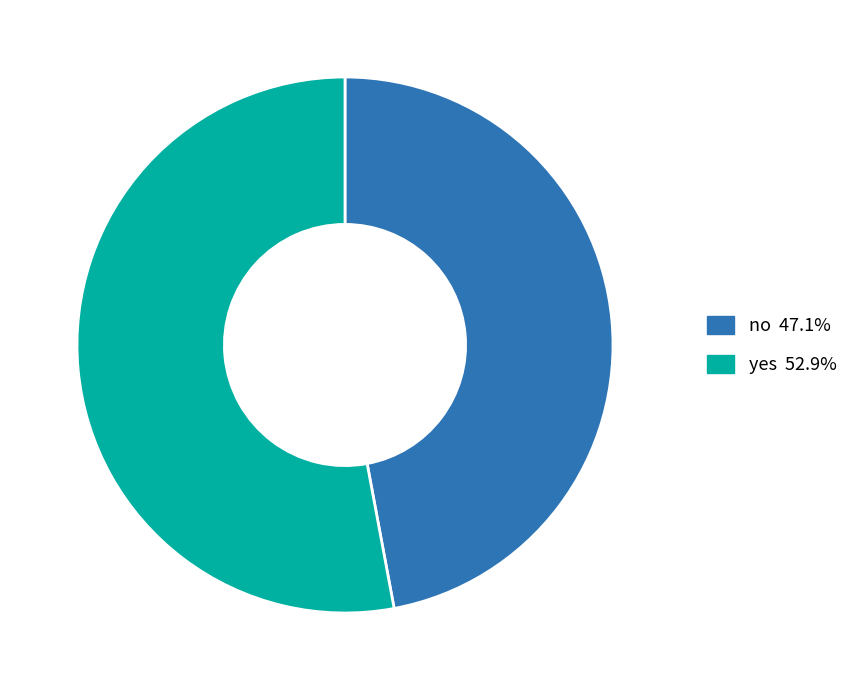

Combined, do yes and no account for over 50%?

Yes